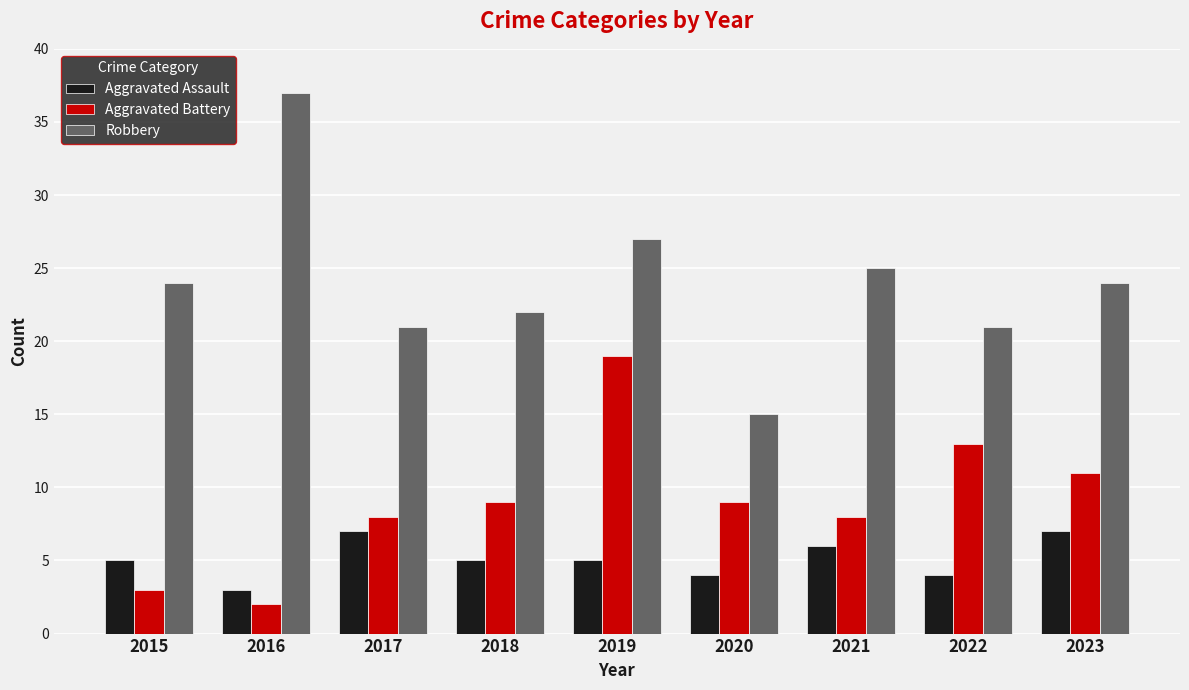

The value of Robbery at 2020 is 9. True or false?

False